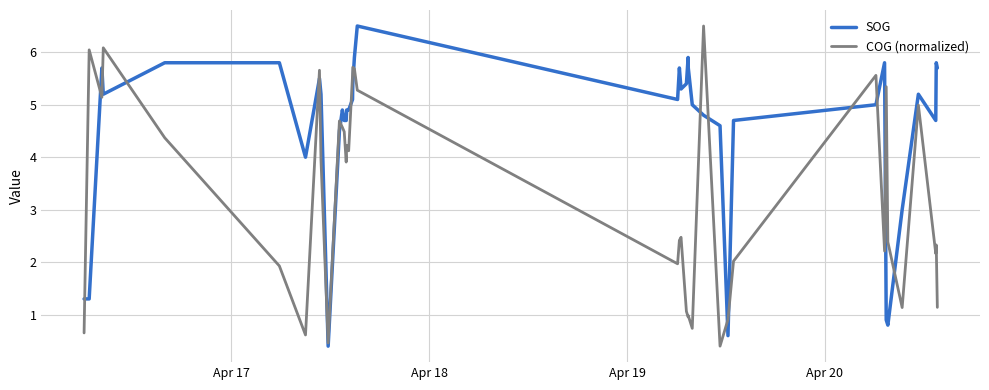

At how many categories does at least one series exceed 2?

37